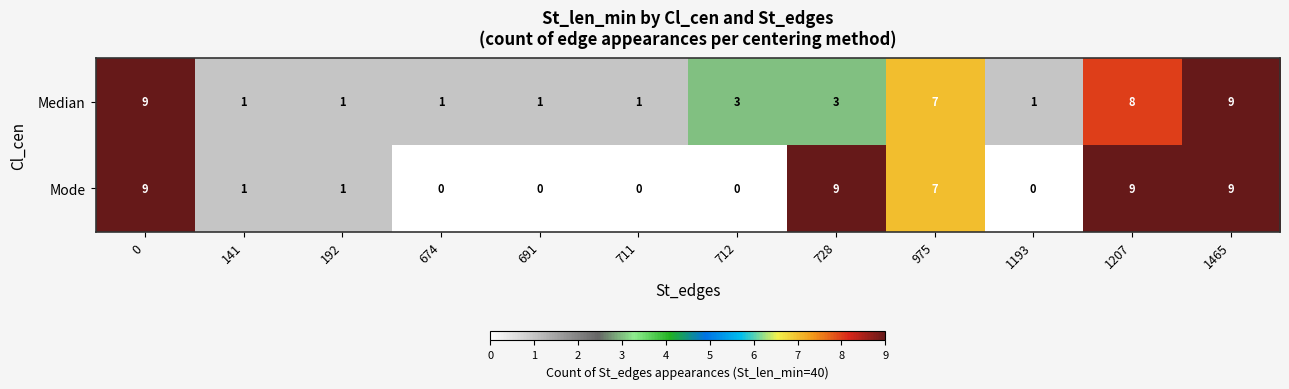

How many Median values are between 1 and 8?

10